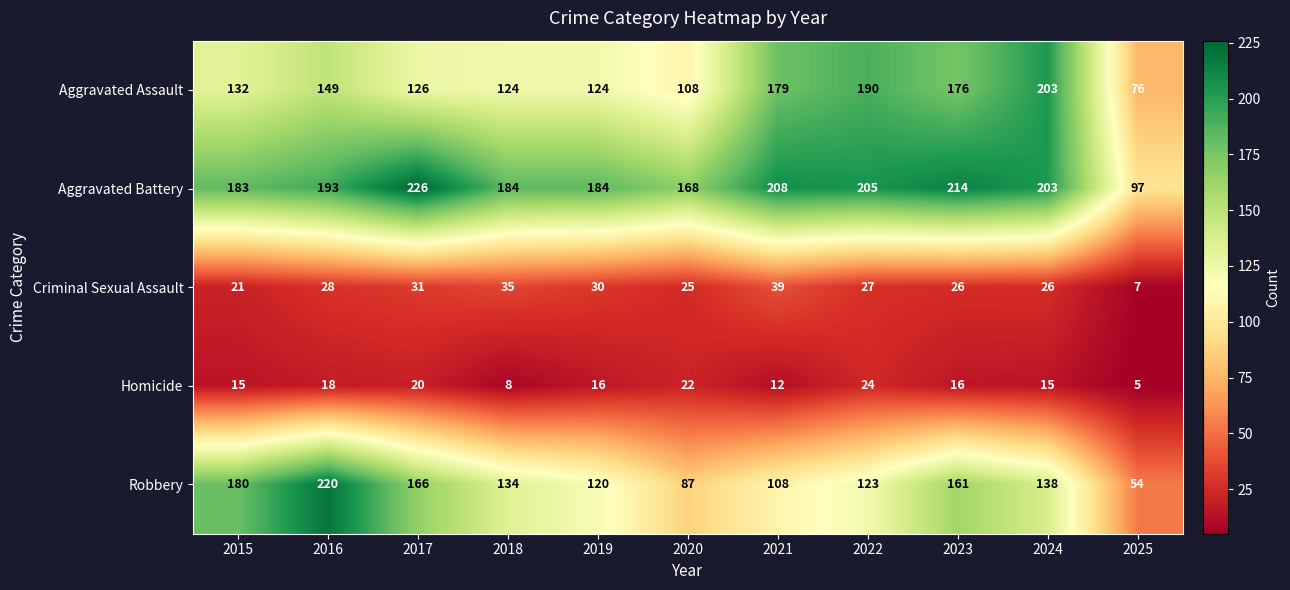

The Homicide series shows 4 at 2015. True or false?

False